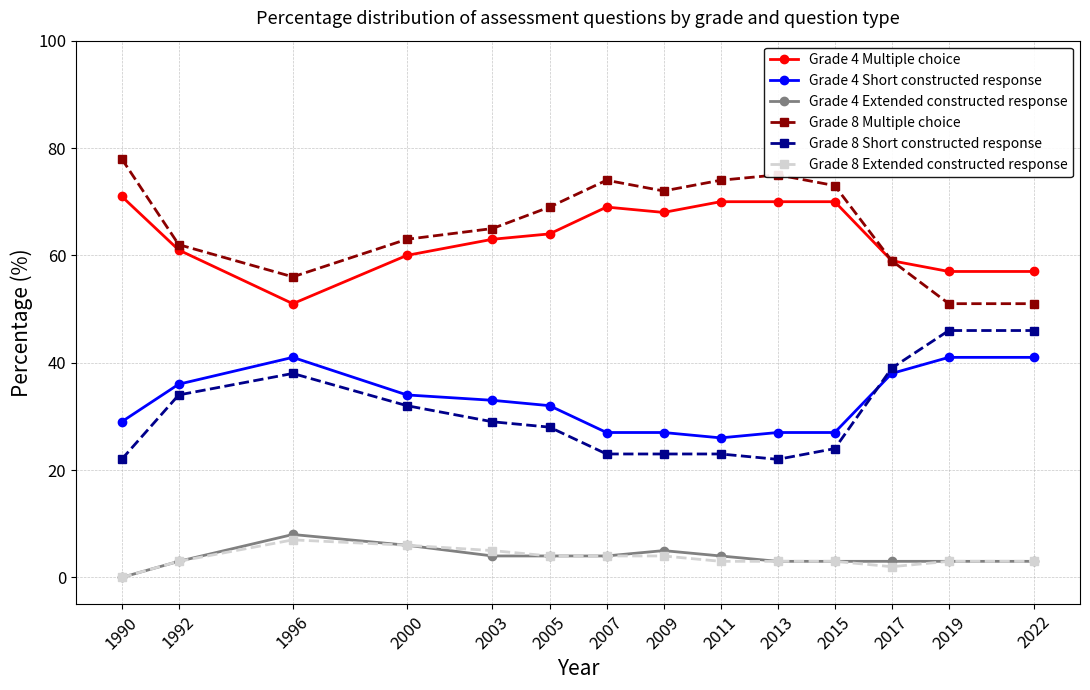

True or false: Grade 4 Extended constructed response and Grade 4 Multiple choice cross at least once.

False